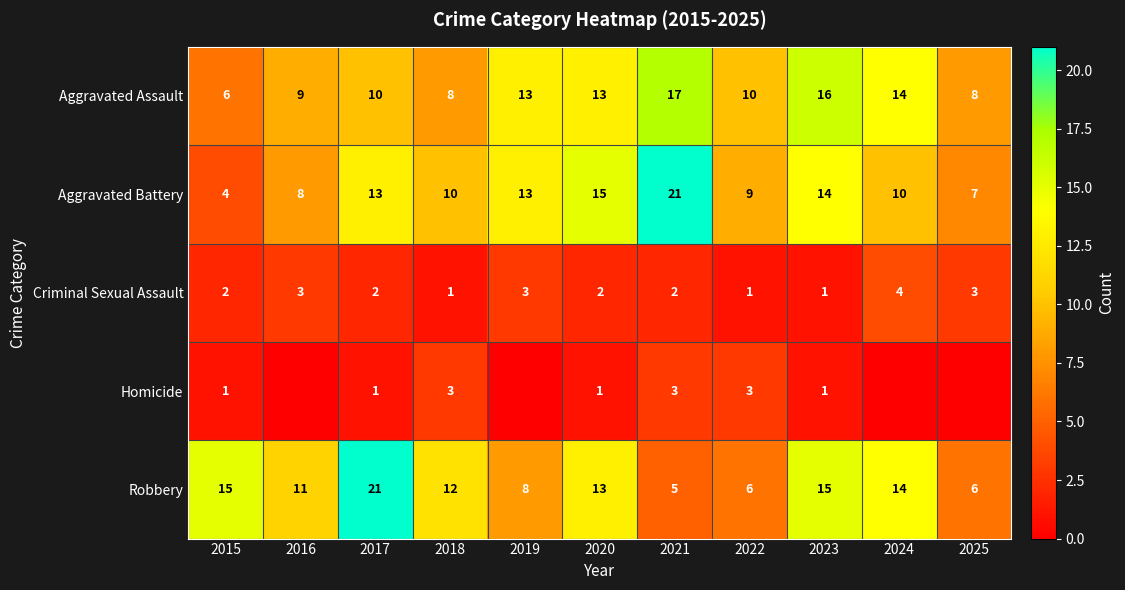

At which label does Robbery first exceed 12?

2015